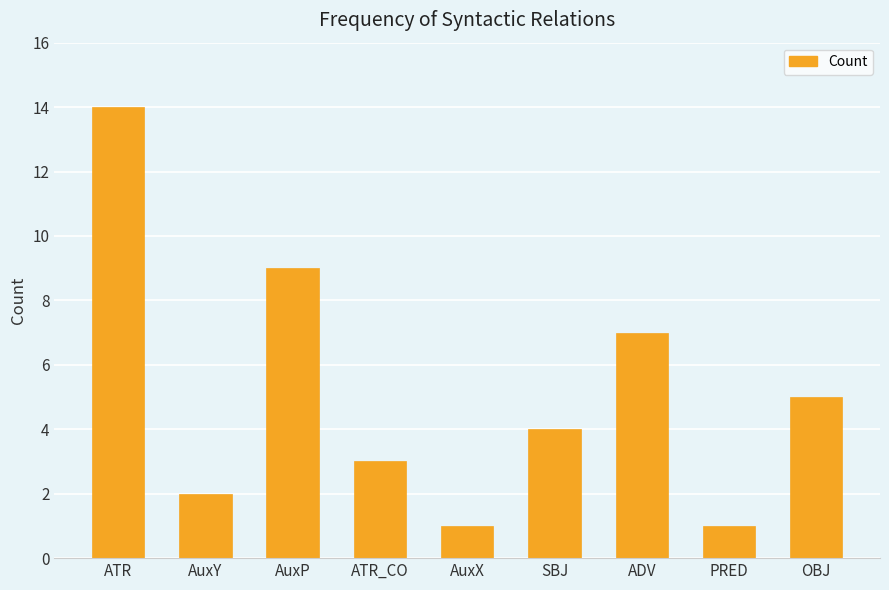

What is the ratio of the value at ATR_CO to the value at AuxX?

3.0